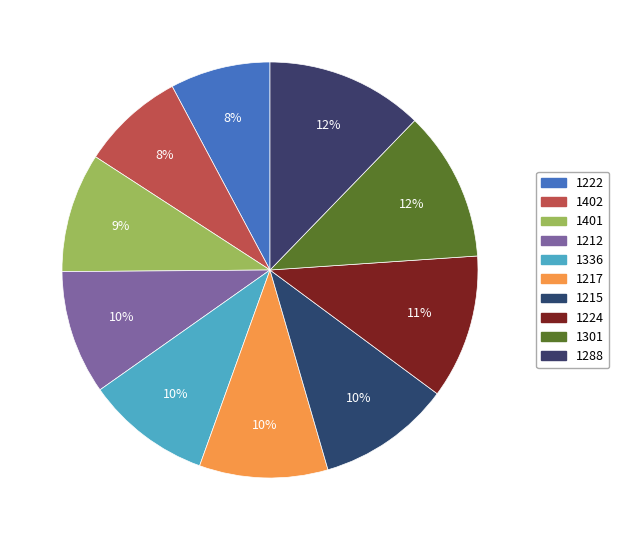

How many slices are in this pie chart?

10